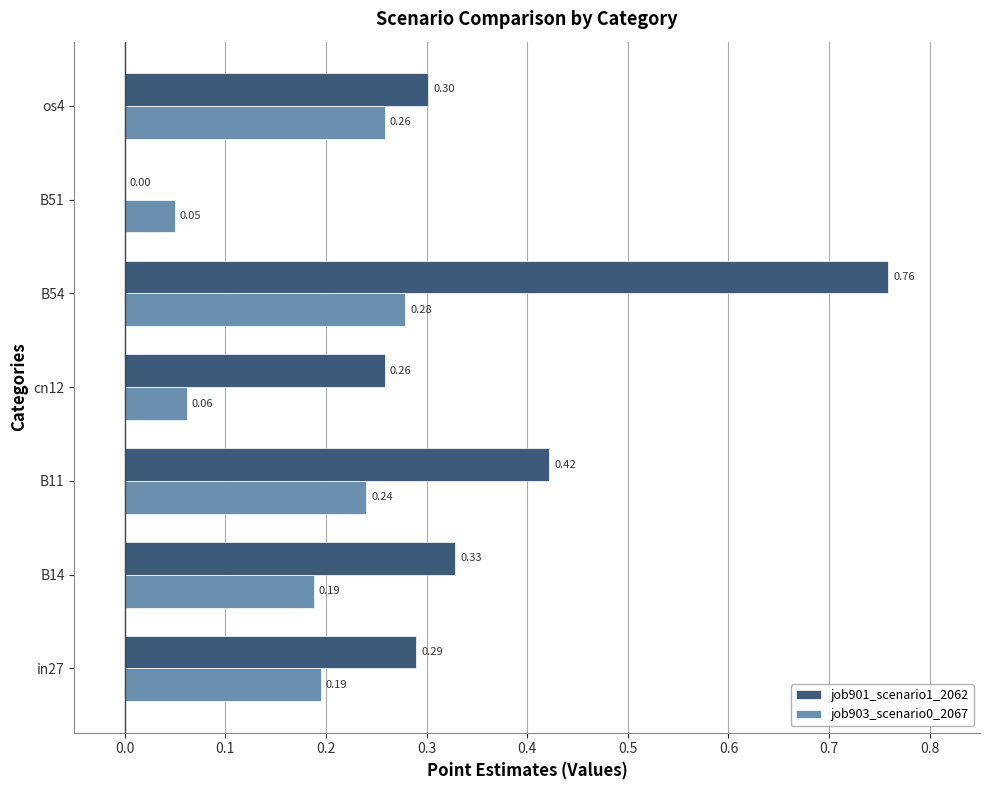

Which label corresponds to the largest value in the chart?

B54